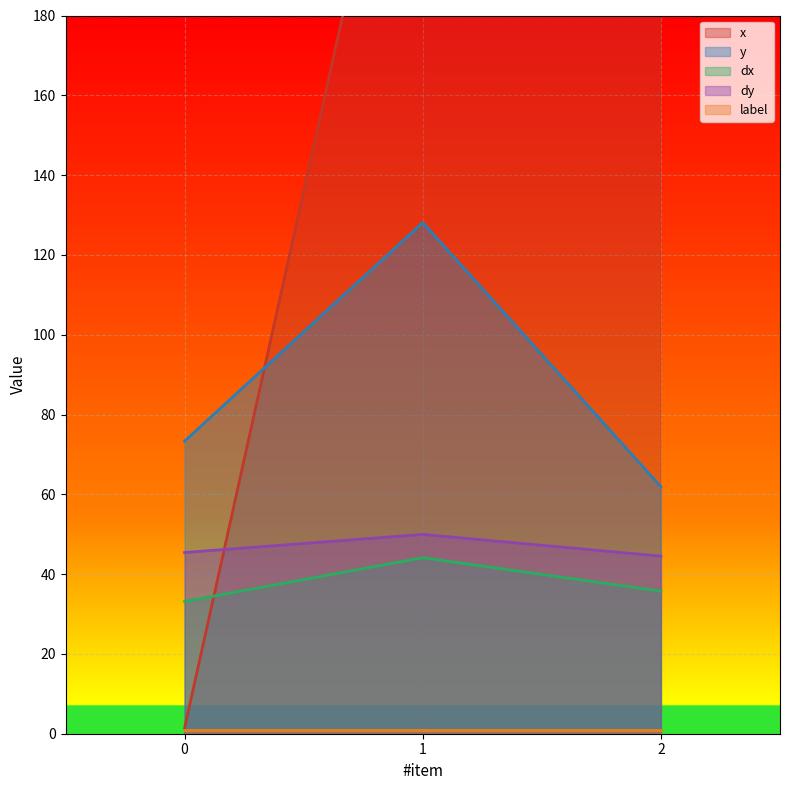

The value of dx at 2 is 61.3. True or false?

False